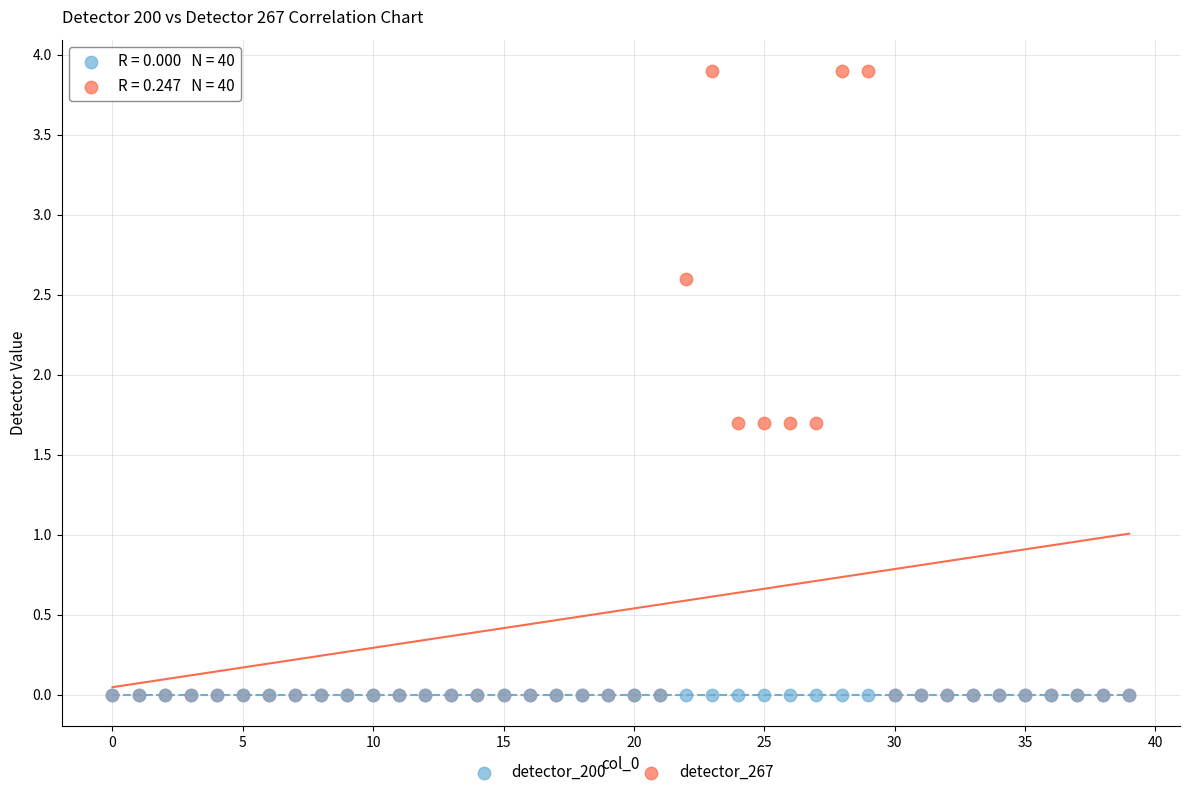

What are all the series names shown in the legend?

detector_200, detector_267